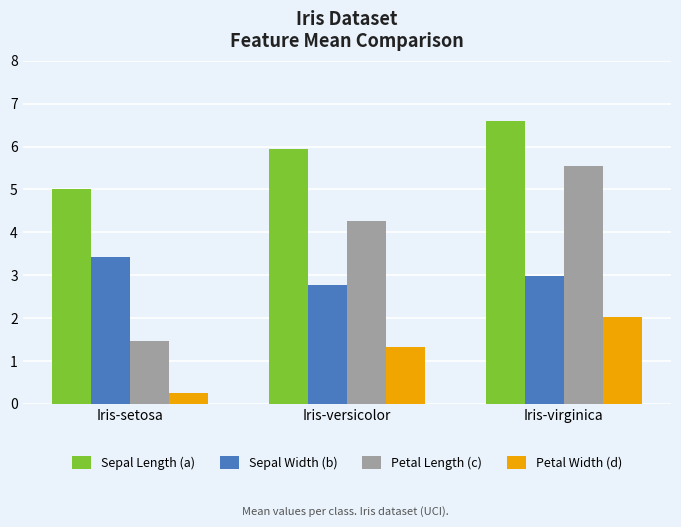

The value of Petal Width (d) at Iris-versicolor is 1.3. True or false?

True